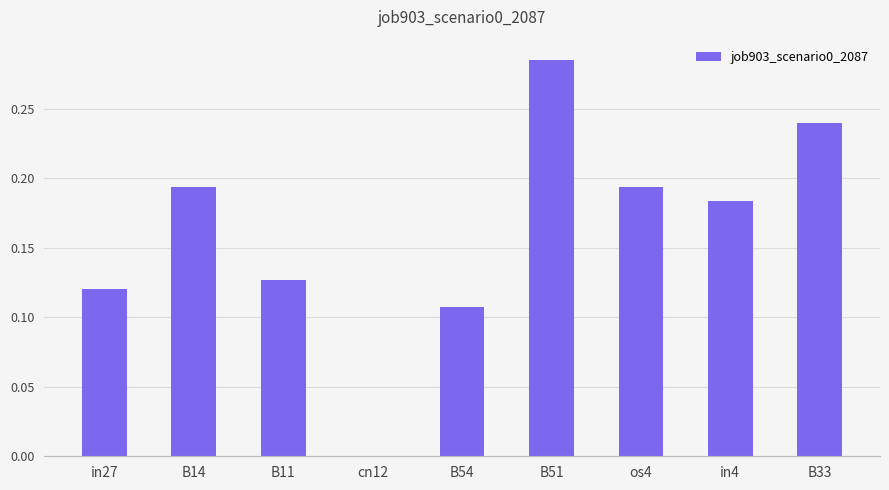

Which category has the highest value across all series?

B51